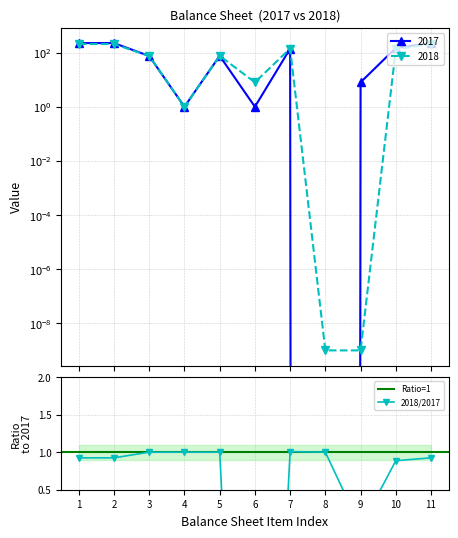

The 2017 series shows 0.5 at 4. True or false?

False